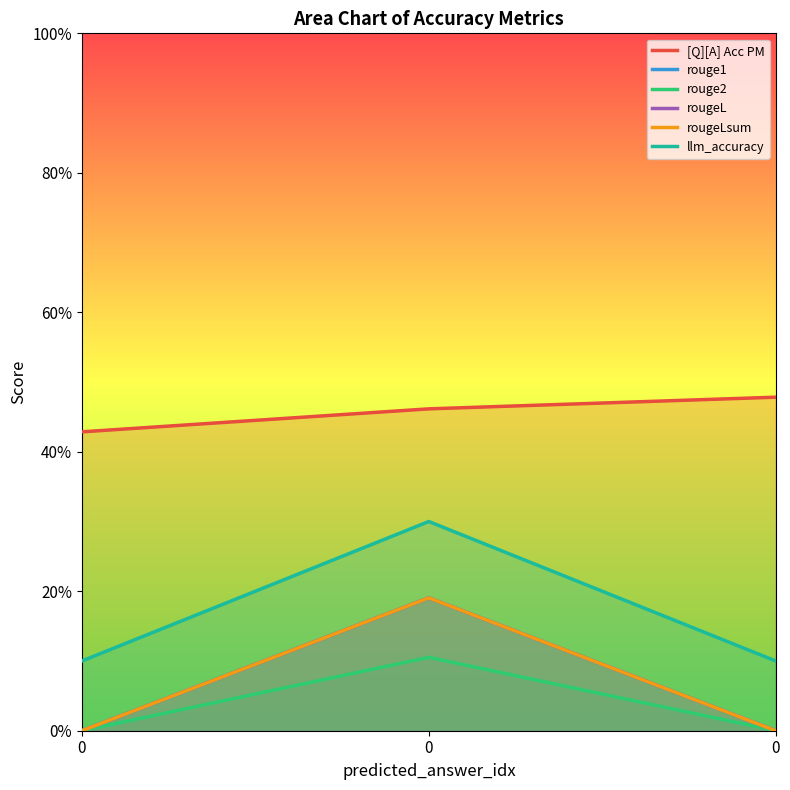

List the labels in order of rougeLsum value, largest first.

0, 0, 0